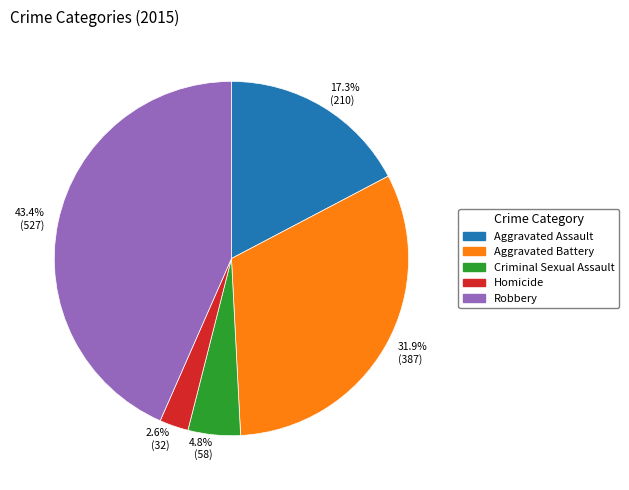

Which slice is the largest?

43.4% (527)